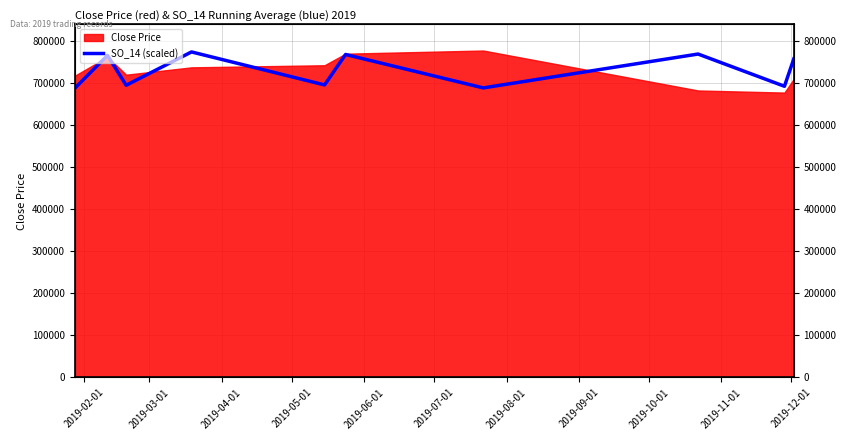

What is the label of the 10th point from the left?

2019-11-01